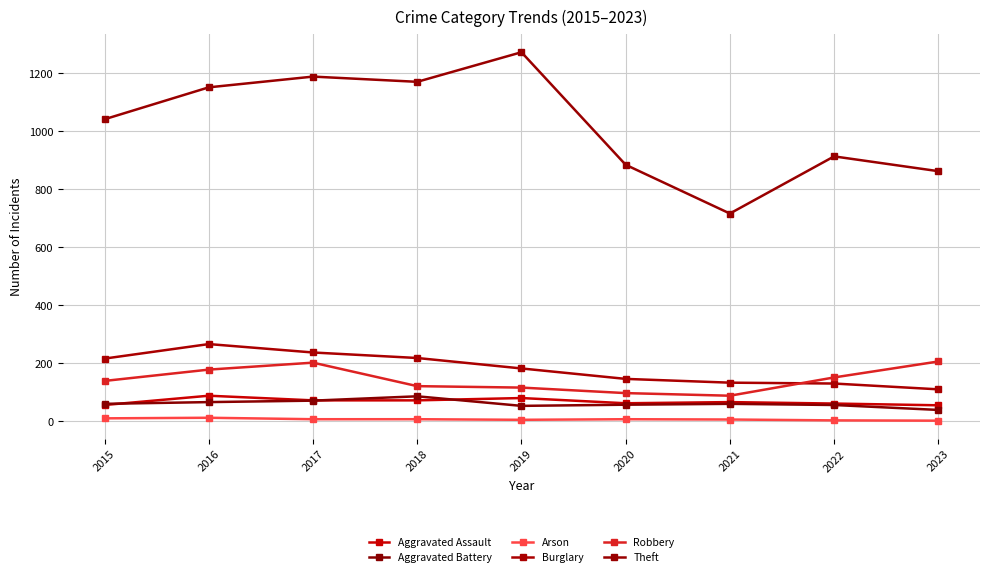

Where is the first local minimum for Theft?

2018